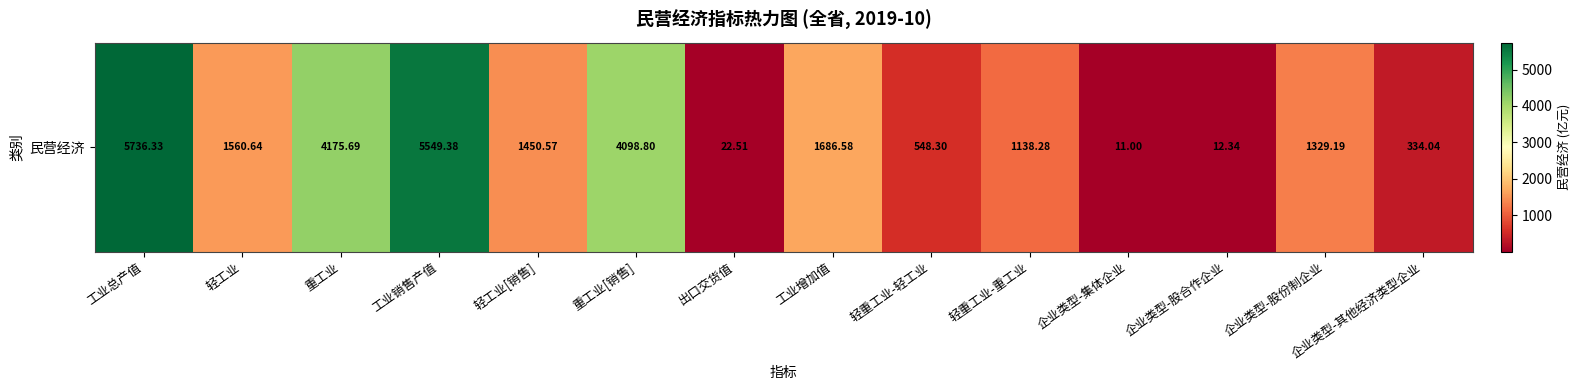

Reading left to right, list all the values displayed in this chart.

工业总产值=5736.3	轻工业=1560.6	重工业=4175.7	工业销售产值=5549.4	轻工业[销售]=1450.6	重工业[销售]=4098.8	出口交货值=22.5	工业增加值=1686.6	轻重工业-轻工业=548.3	轻重工业-重工业=1138.3	企业类型-集体企业=11.0	企业类型-股合作企业=12.3	企业类型-股份制企业=1329.2	企业类型-其他经济类型企业=334.0